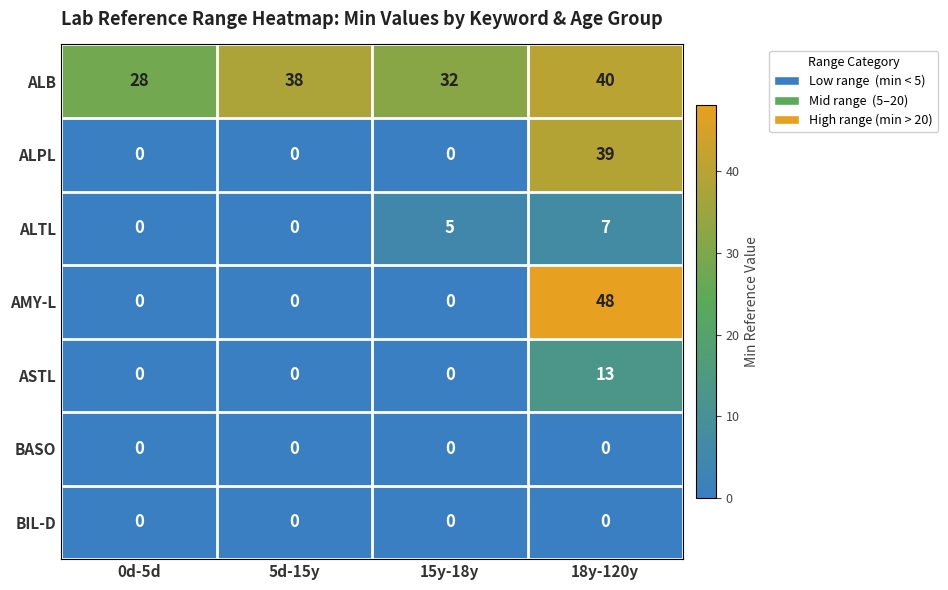

What is the sum of the ALB values at 18y-120y and 5d-15y?

78